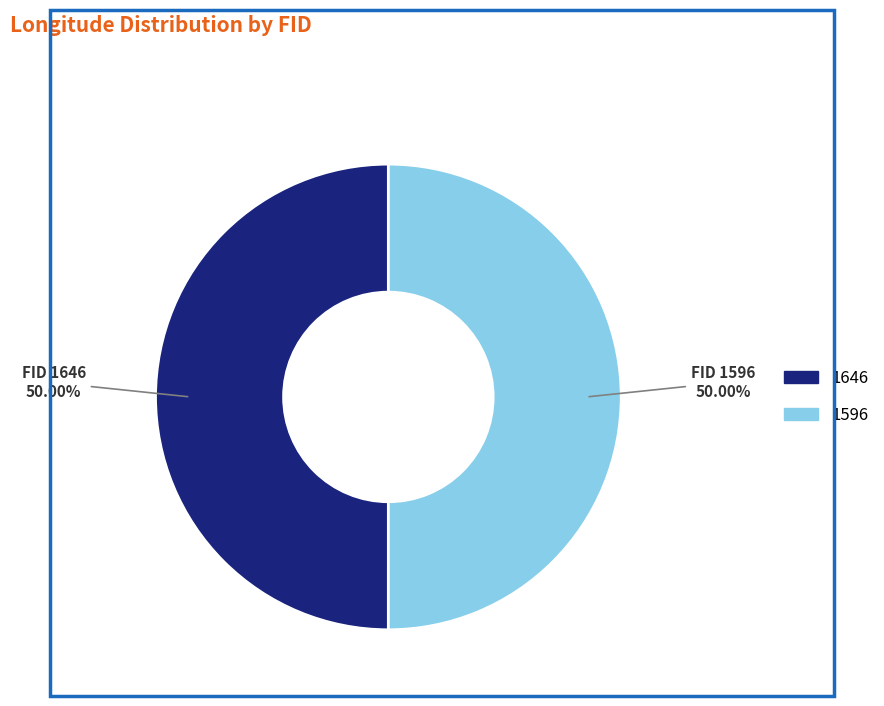

True or false: 1596 accounts for 63% of the total.

False